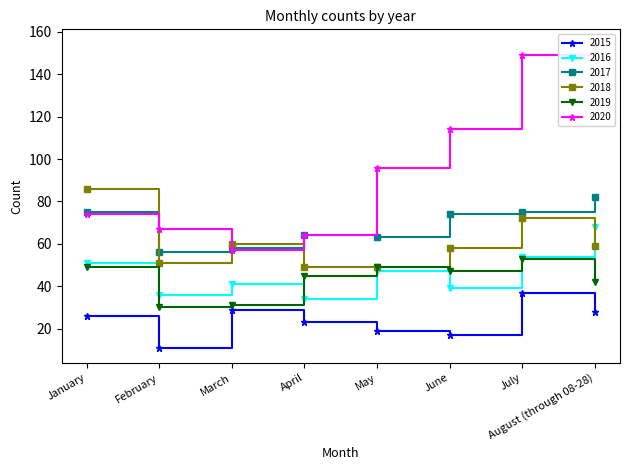

At which label does 2016 reach its minimum?

April